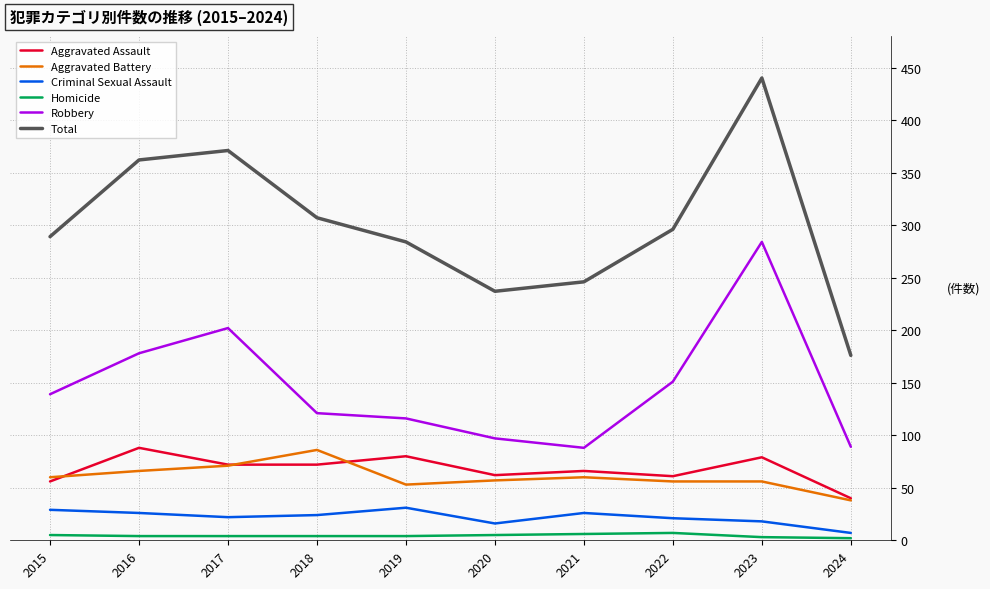

Which label corresponds to the largest value in the chart?

2023